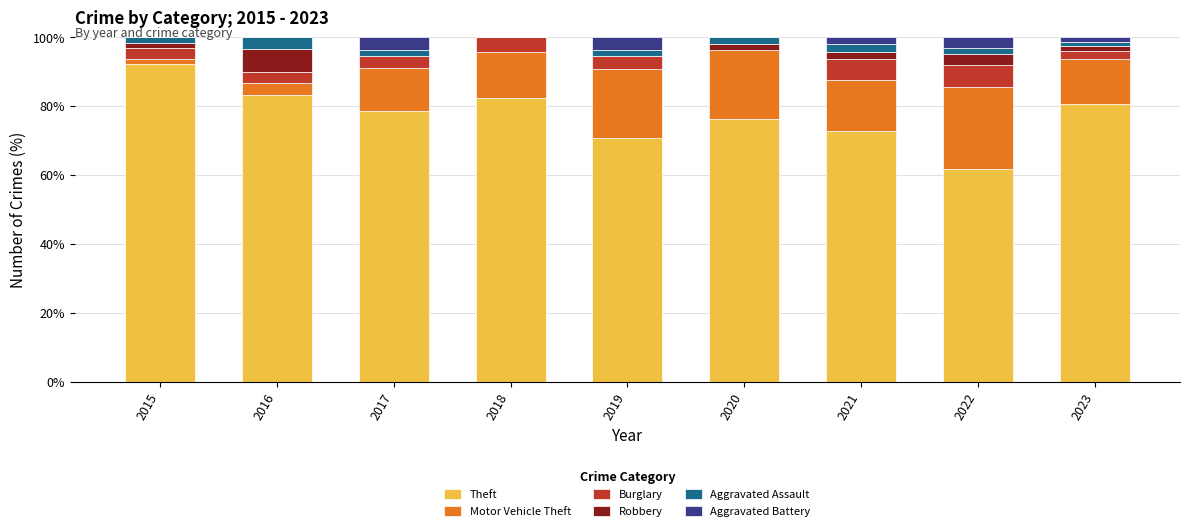

What is the approximate value of Theft at 2021?

72.9